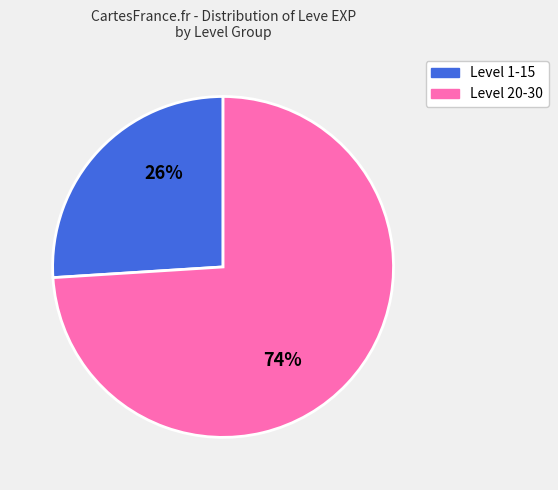

Does any single category account for the majority?

Yes